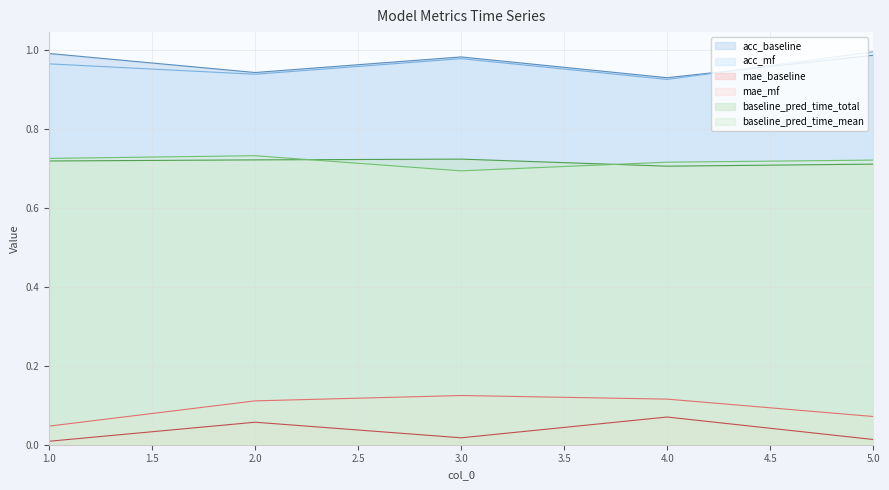

Which series changed the most between 3.0 and 5.0?

mae_mf